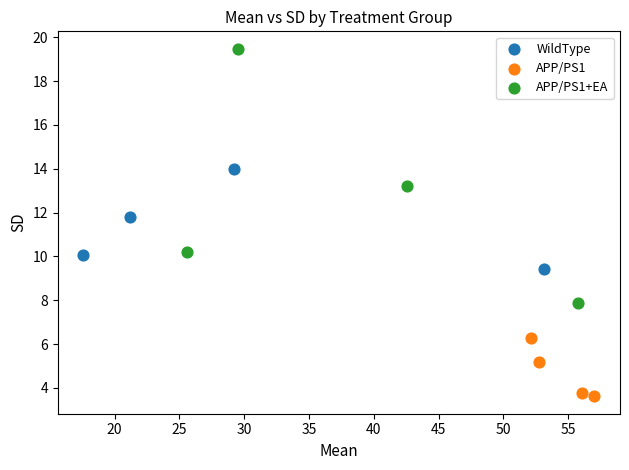

What are all the series names shown in the legend?

WildType, APP/PS1, APP/PS1+EA